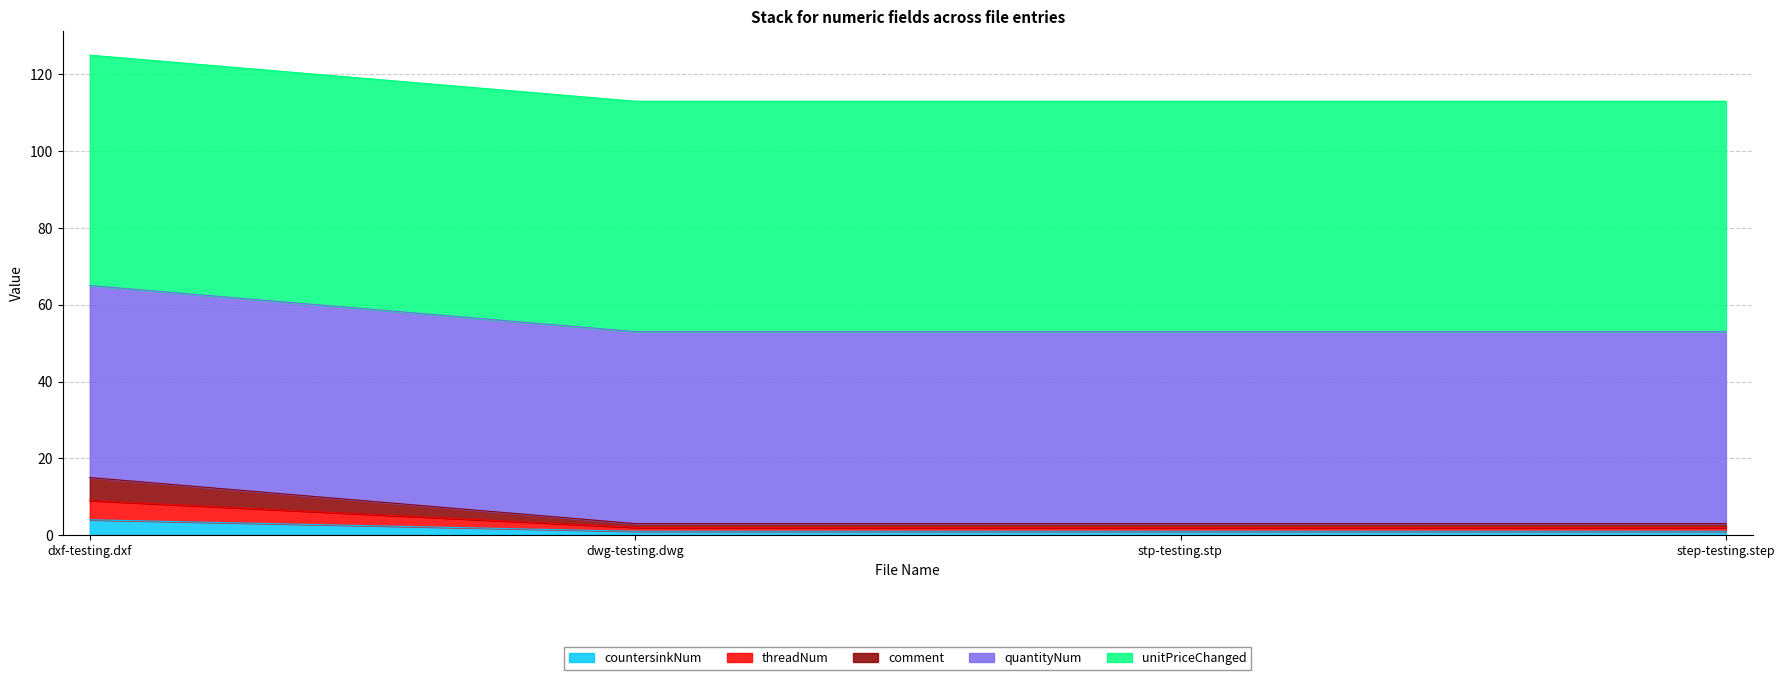

At how many categories does at least one series exceed 1?

4